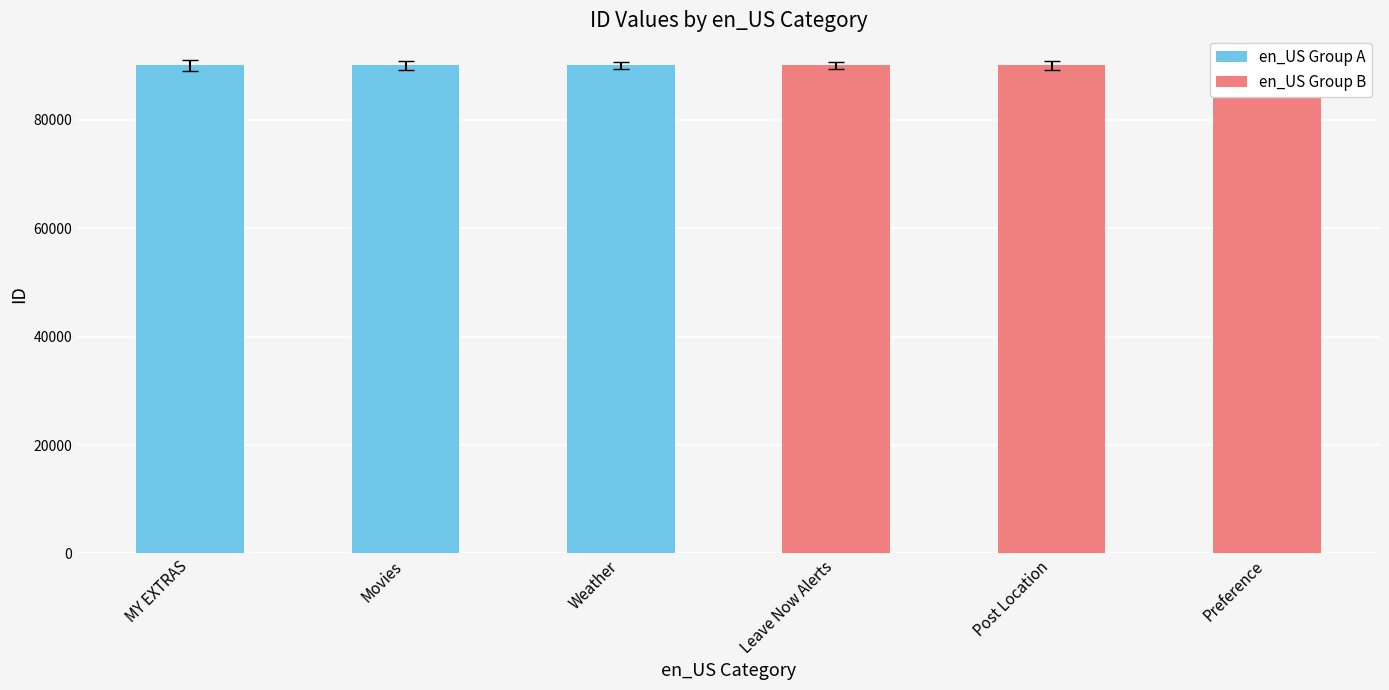

What is the lowest value of the en_US Group A series?

90001